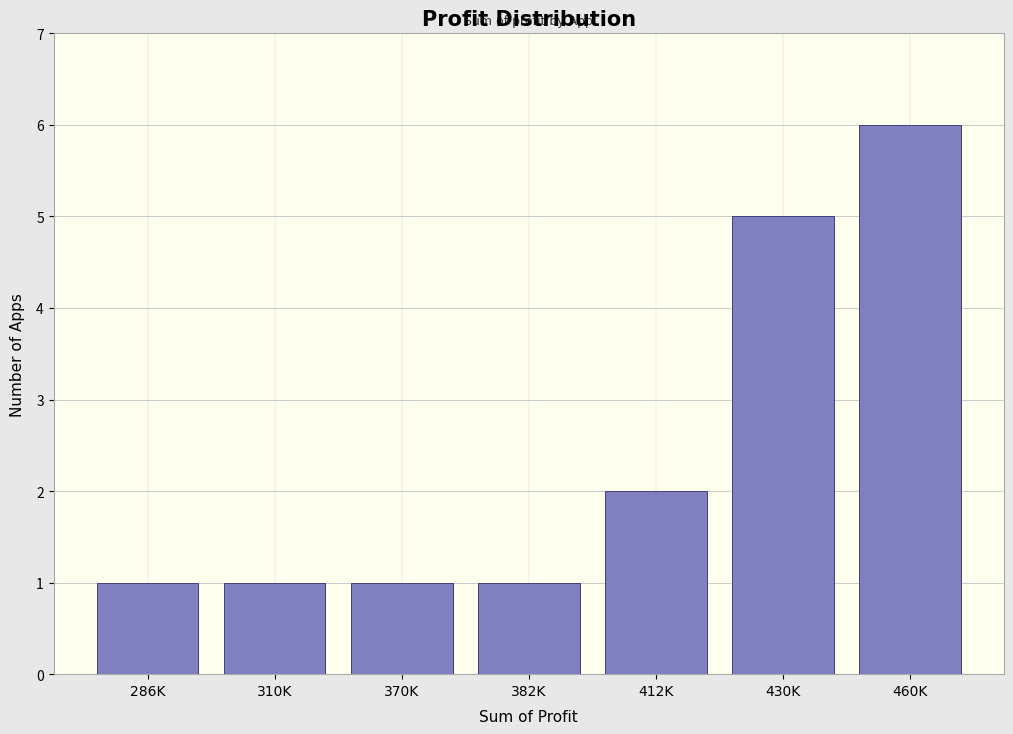

Reading left to right, what are all the values shown in this chart?

286K=1	310K=1	370K=1	382K=1	412K=2	430K=5	460K=6